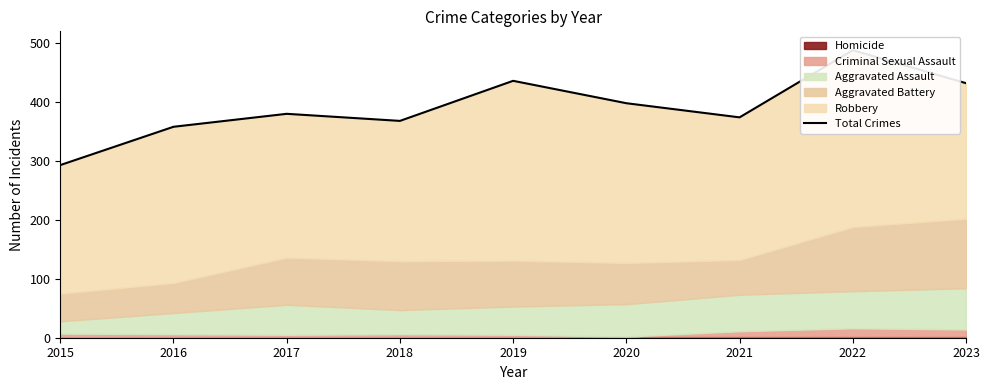

Rank the categories by value from highest to lowest.

2022, 2019, 2023, 2020, 2017, 2021, 2018, 2016, 2015